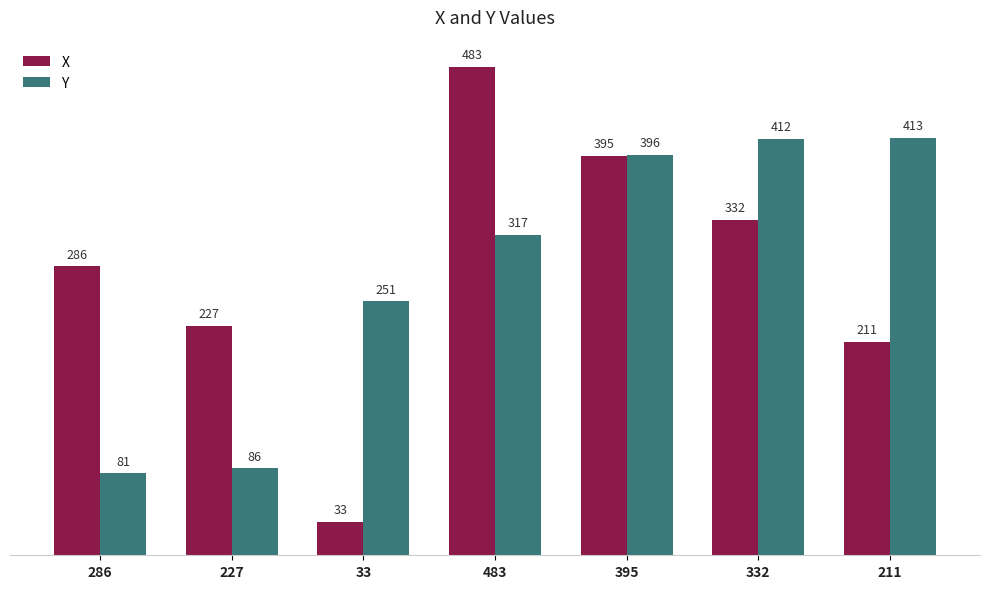

Which series has the largest total across all categories?

X